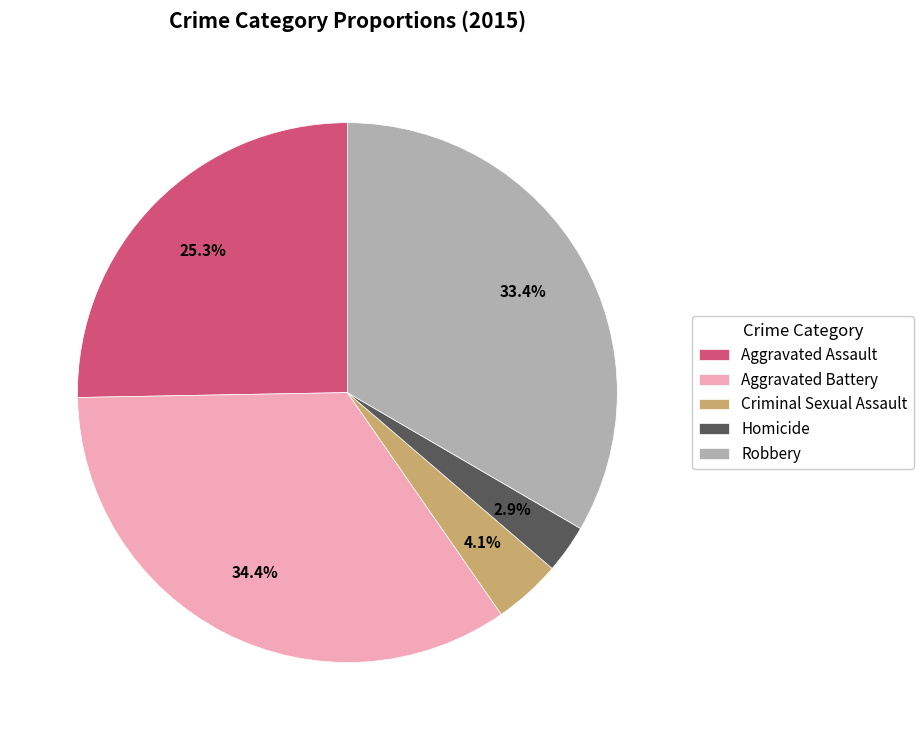

The Criminal Sexual Assault slice represents 4% of the pie. True or false?

True